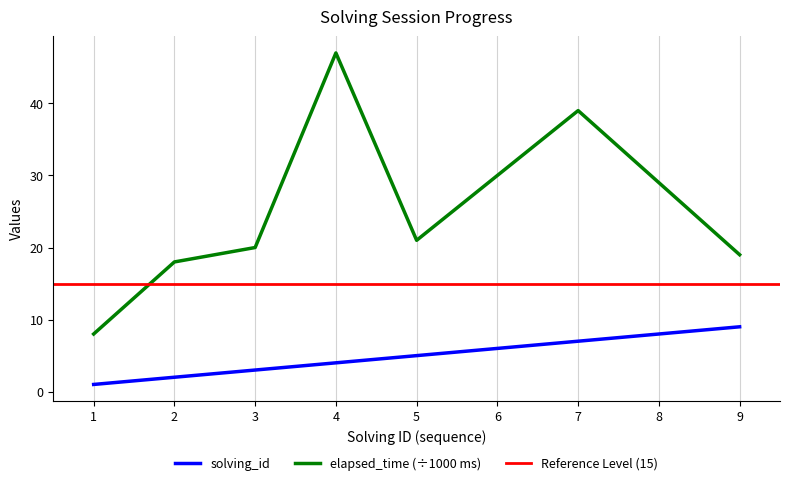

The value of elapsed_time (÷1000 ms) at 9 is 33. True or false?

False